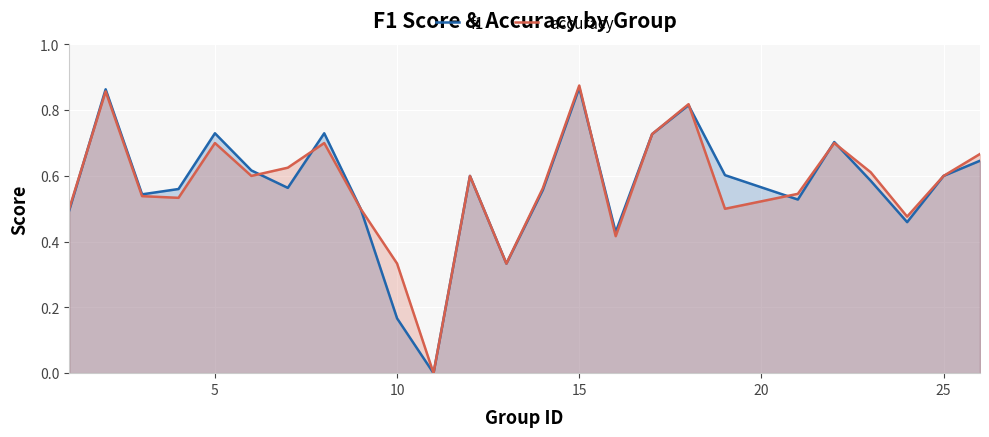

True or false: accuracy and f1 intersect in this chart.

True